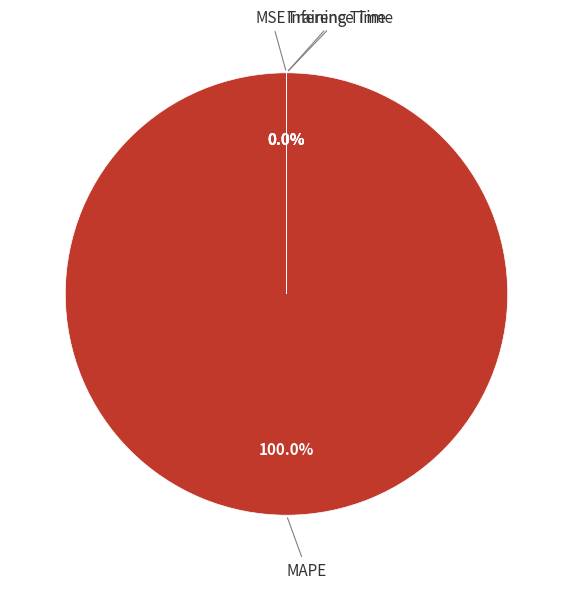

To the nearest percent, what percentage of the pie is MAPE?

100%